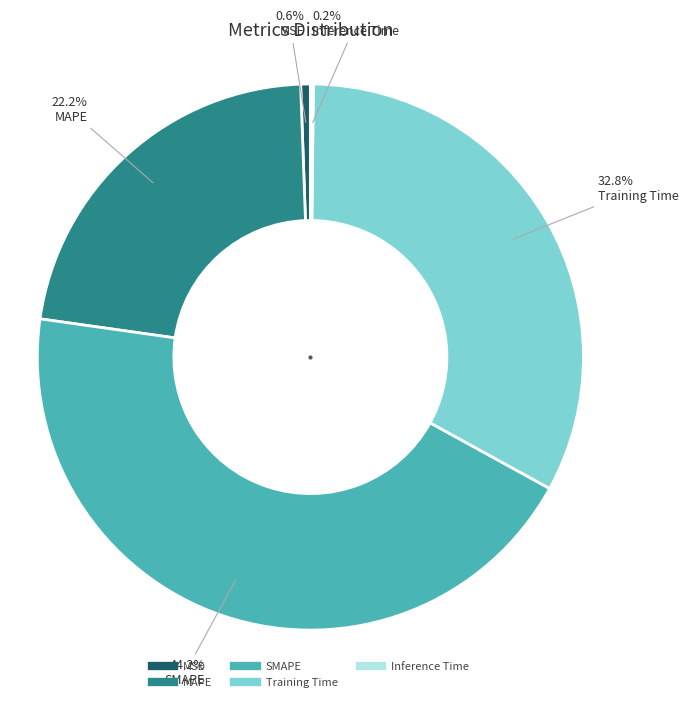

Which category has the biggest portion of the pie?

SMAPE